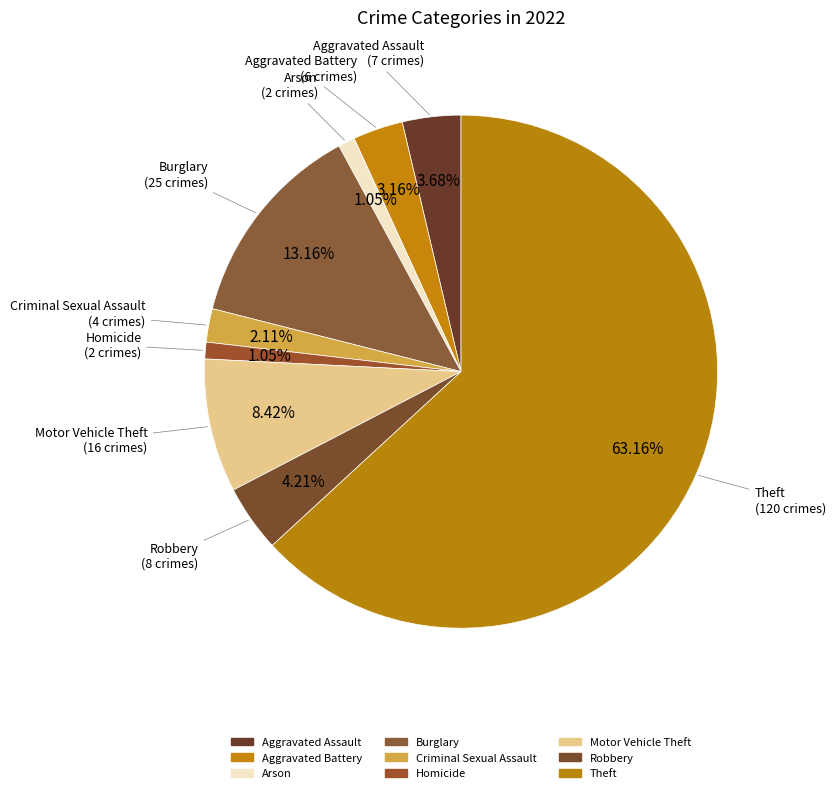

How many segments does this pie chart have?

9